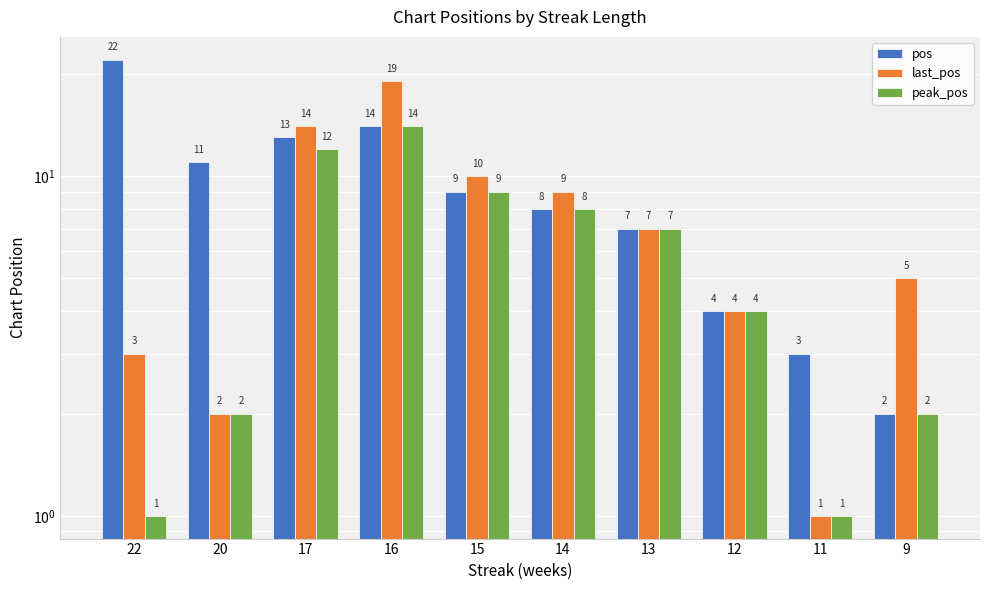

What is the sum of the peak_pos values at 22 and 12?

5